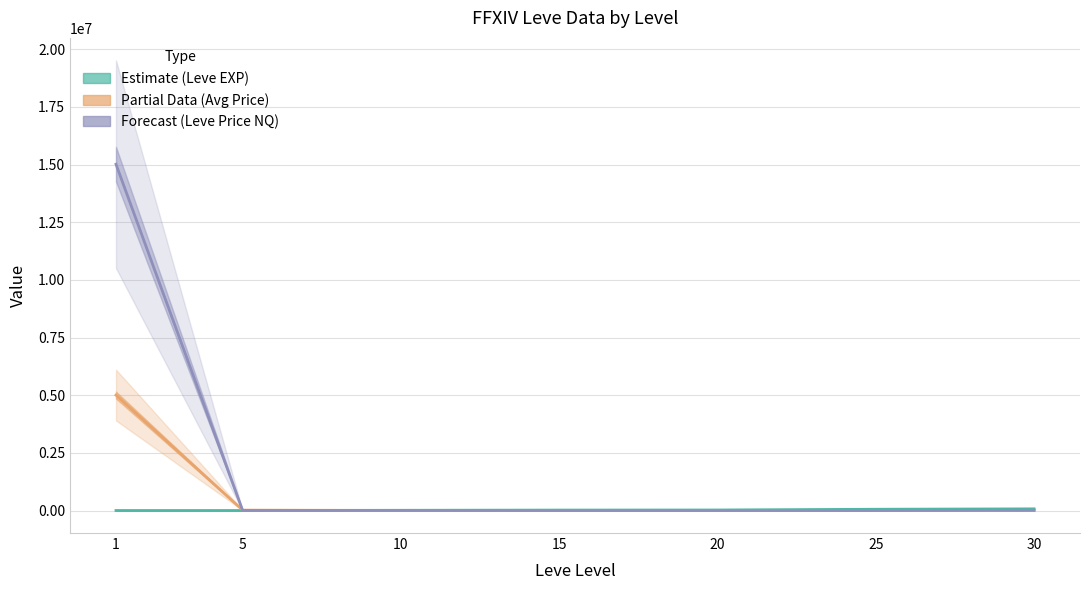

What is the approximate value of Leve EXP at 10, to the nearest 50?

10000